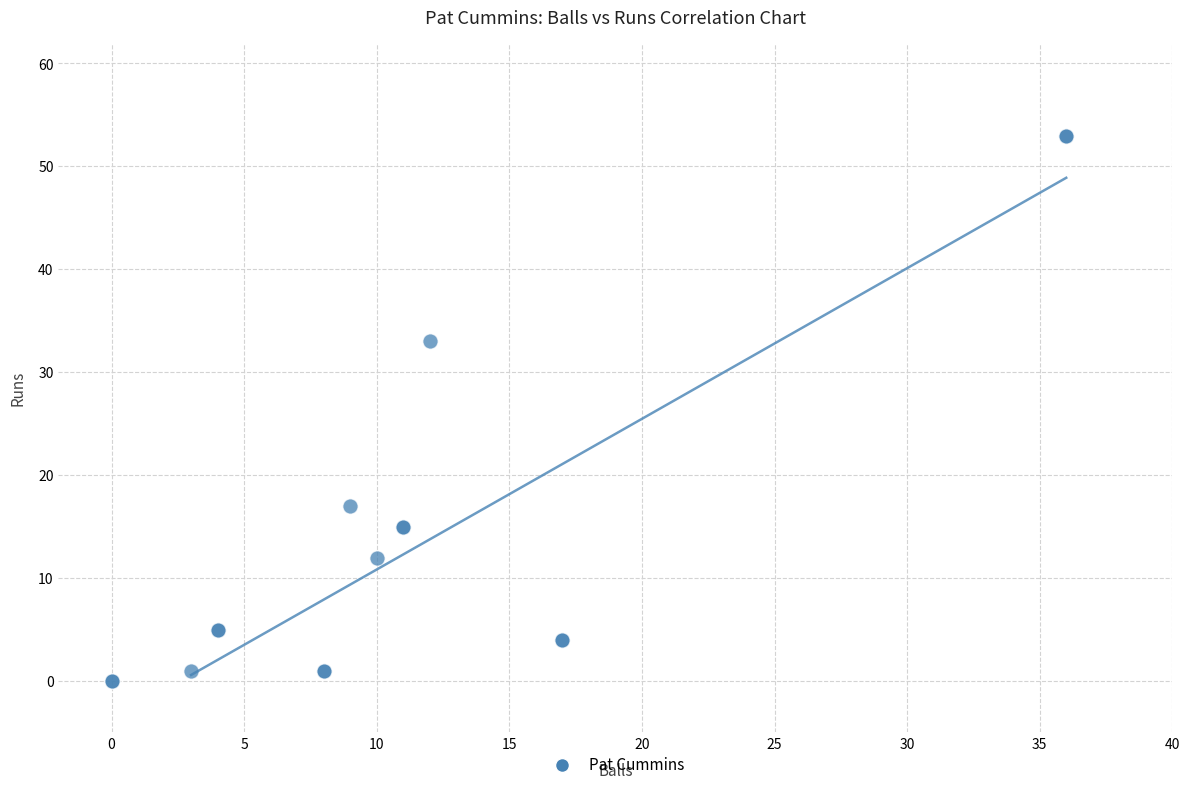

What Y value in the scatter plot is closest to 26?

33